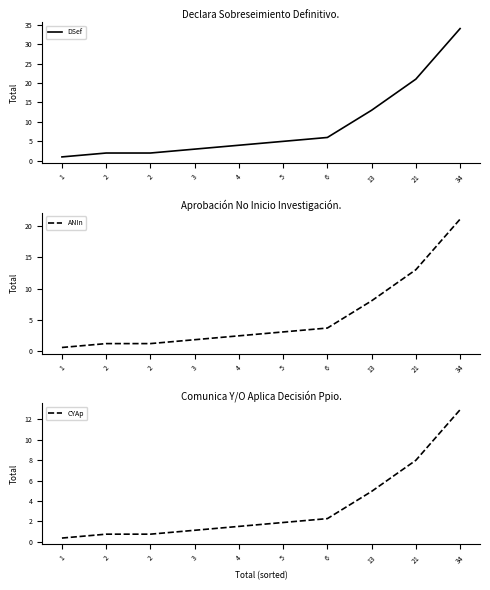

What is the average value of the DSef series?

9